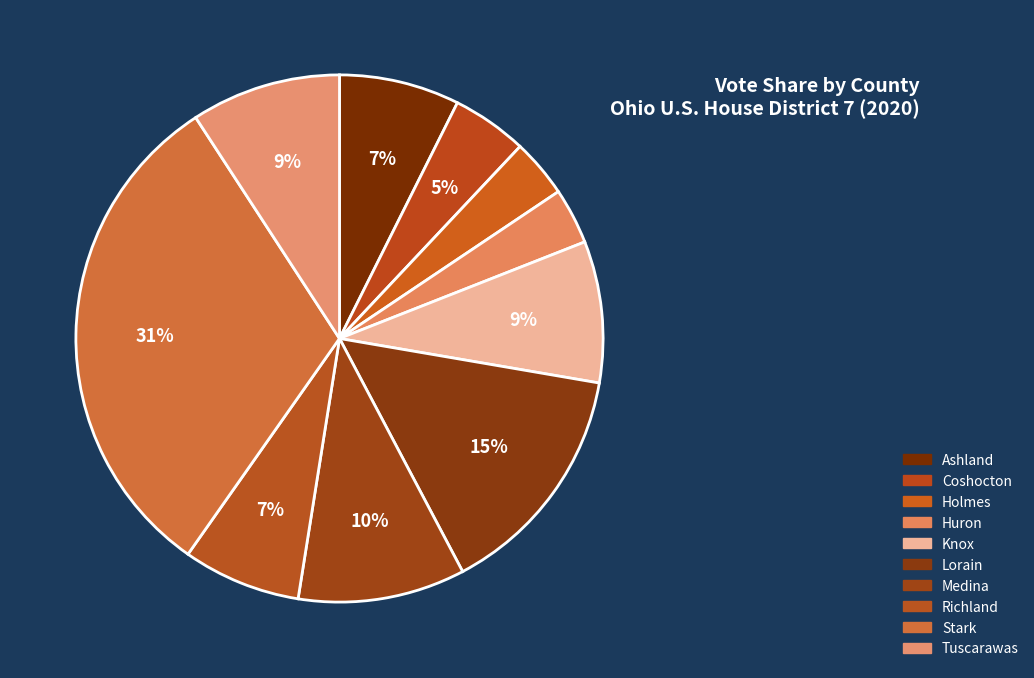

Which slice is the smallest?

Huron